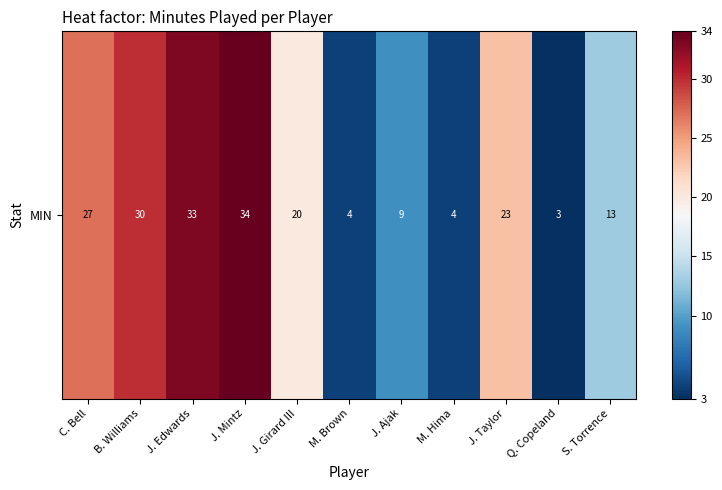

Reading left to right, extract all data points from this chart.

C. Bell=27	B. Williams=30	J. Edwards=33	J. Mintz=34	J. Girard III=20	M. Brown=4	J. Ajak=9	M. Hima=4	J. Taylor=23	Q. Copeland=3	S. Torrence=13